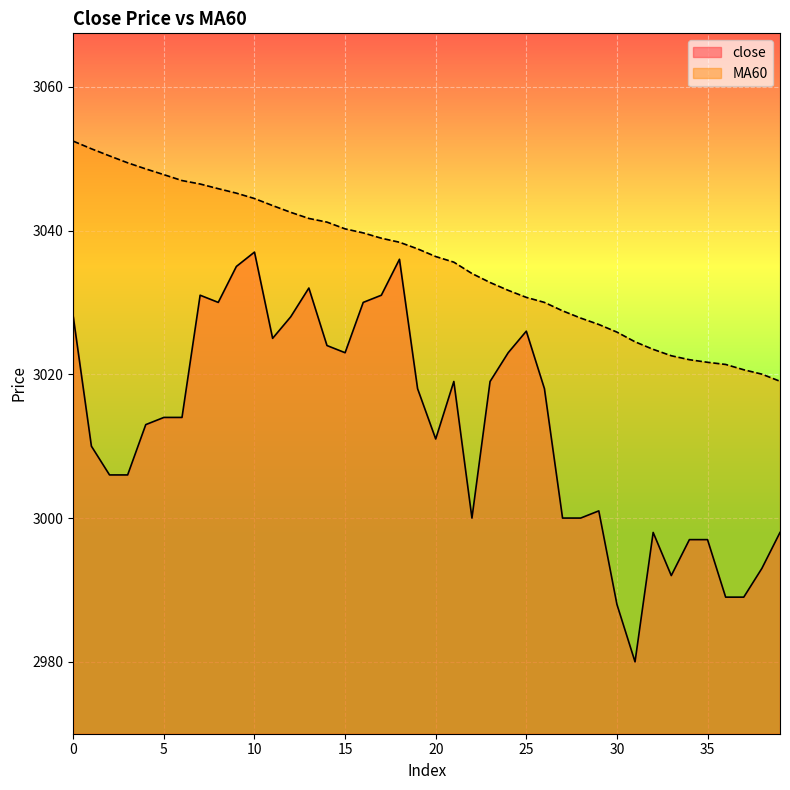

What is the sum of the close values at 26 and 5?

6032.0